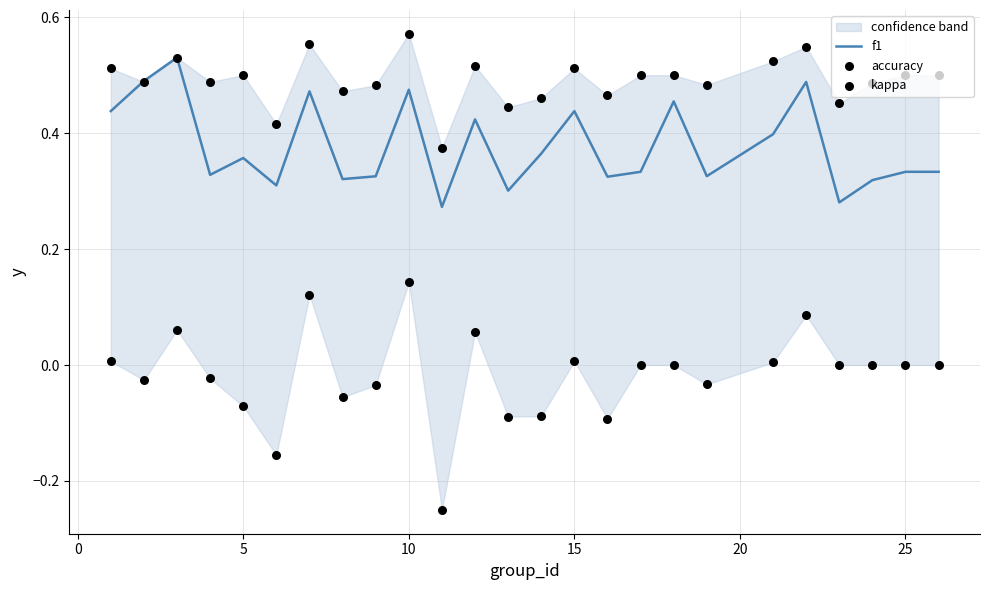

At how many categories does at least one series exceed 0?

25